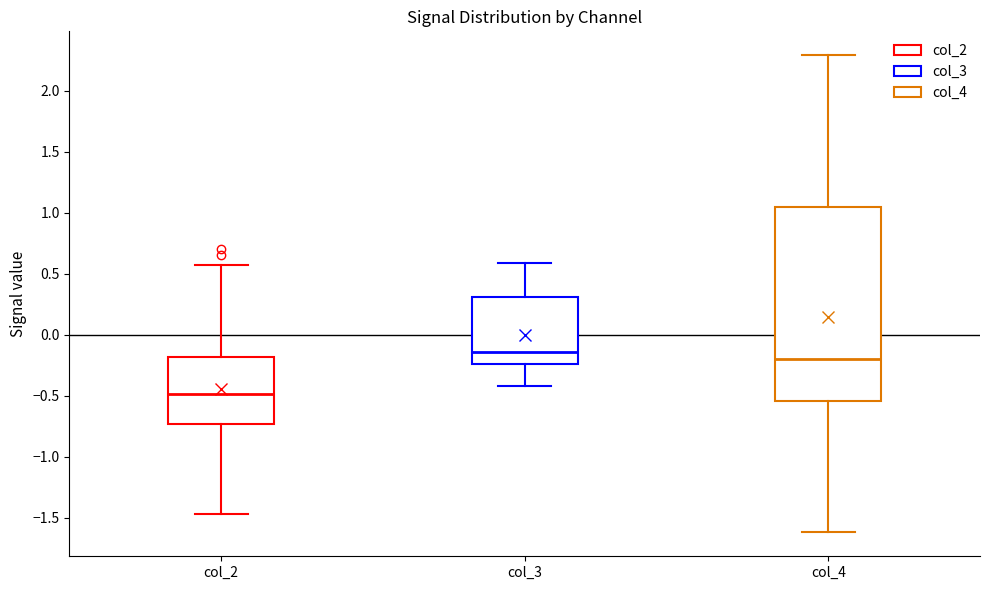

Reading left to right, read every box against the y-axis: the position of its median line, the range the box covers, and the ends of its whiskers. The values are not printed on the chart, so give them approximately, as read against the axis.

col_2: median -0.50, box -0.75 to -0.20, whiskers -1.45 to 0.55
col_3: median -0.15, box -0.25 to 0.30, whiskers -0.40 to 0.60
col_4: median -0.20, box -0.55 to 1.05, whiskers -1.60 to 2.30